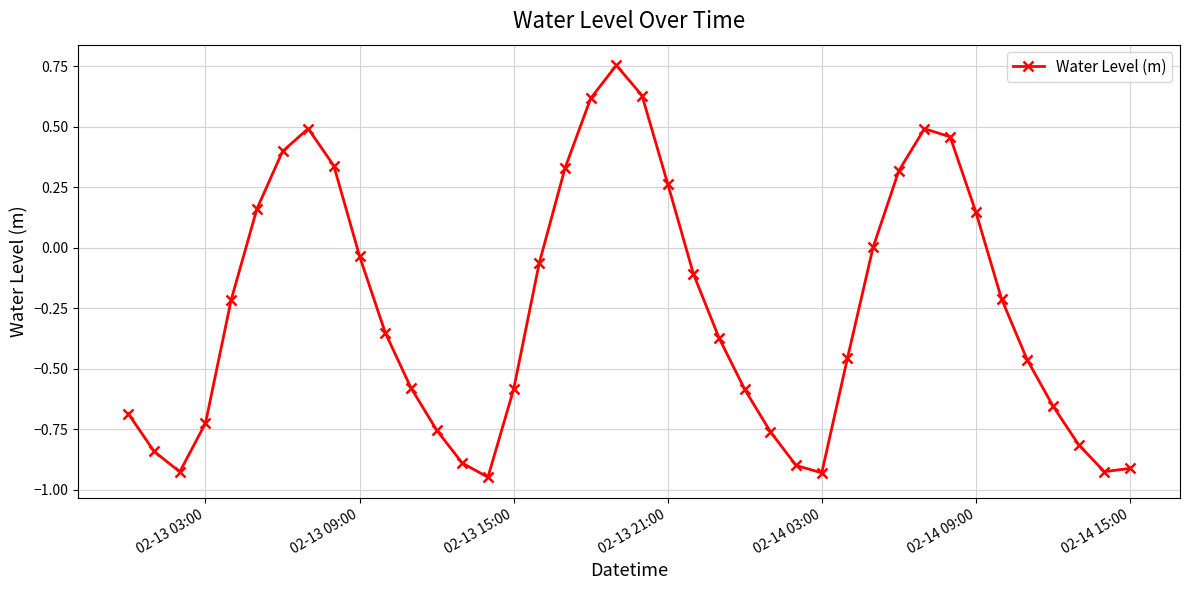

What is the difference between the maximum and minimum values?

1.7